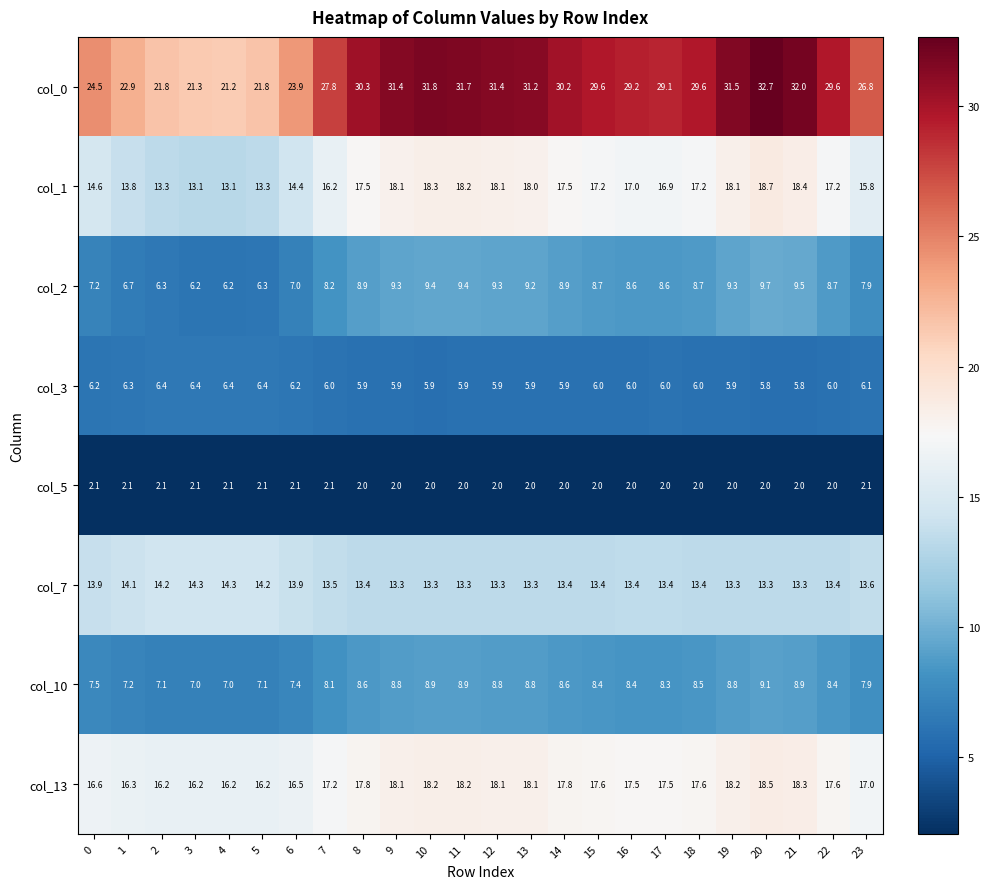

True or false: col_1 has a value of 17.2 at 15.

True